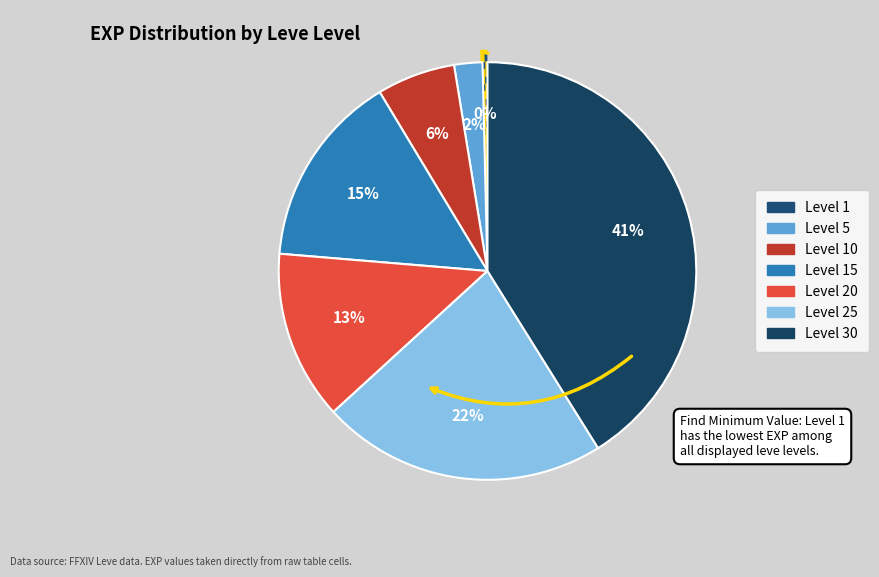

How many slices are in this pie chart?

7